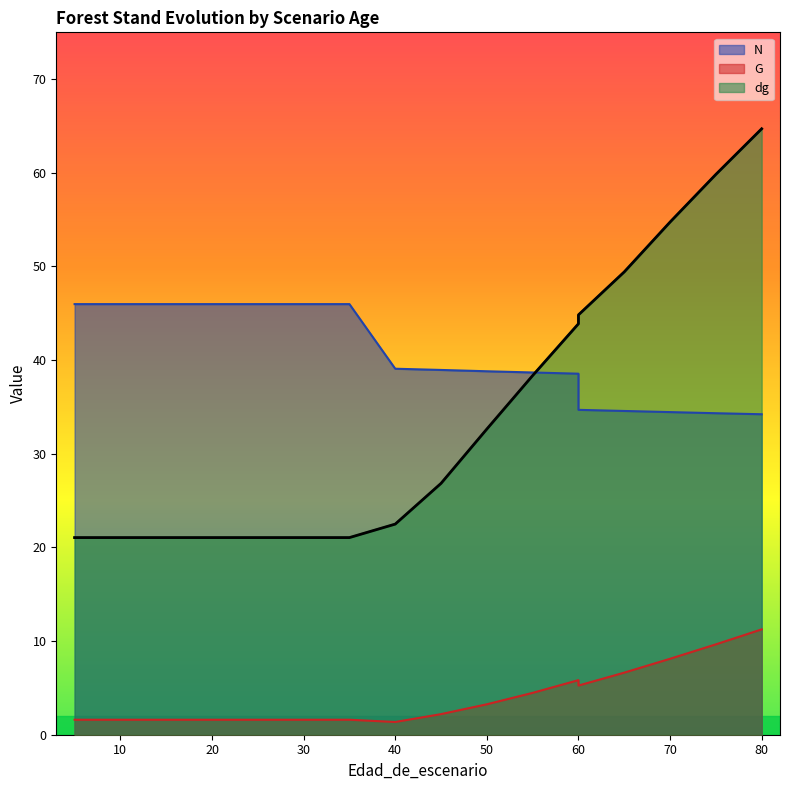

How many lines are shown in the chart?

3